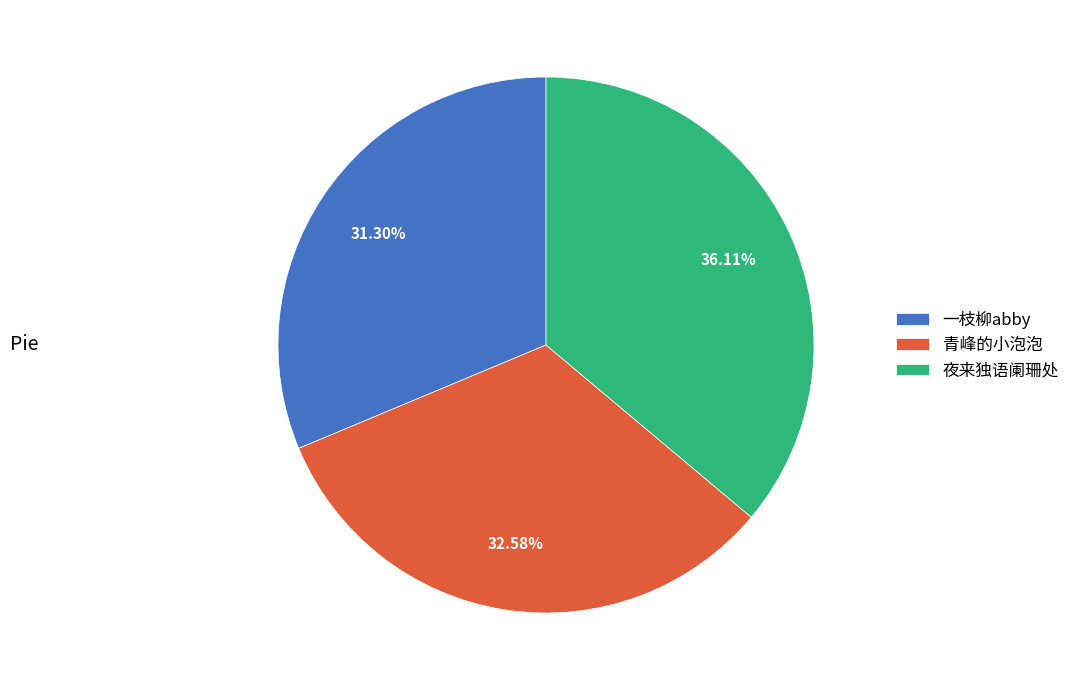

What is the smallest slice in the pie chart?

一枝柳abby